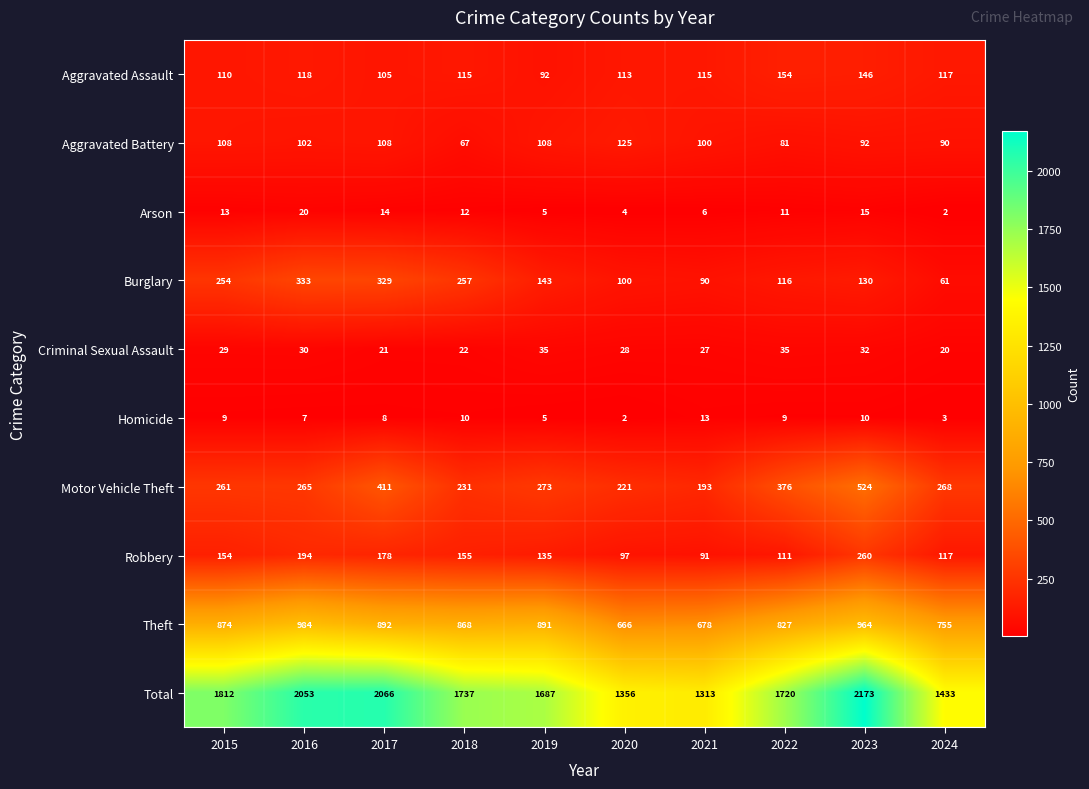

Read the Motor Vehicle Theft value at 2020, to the nearest 50.

200